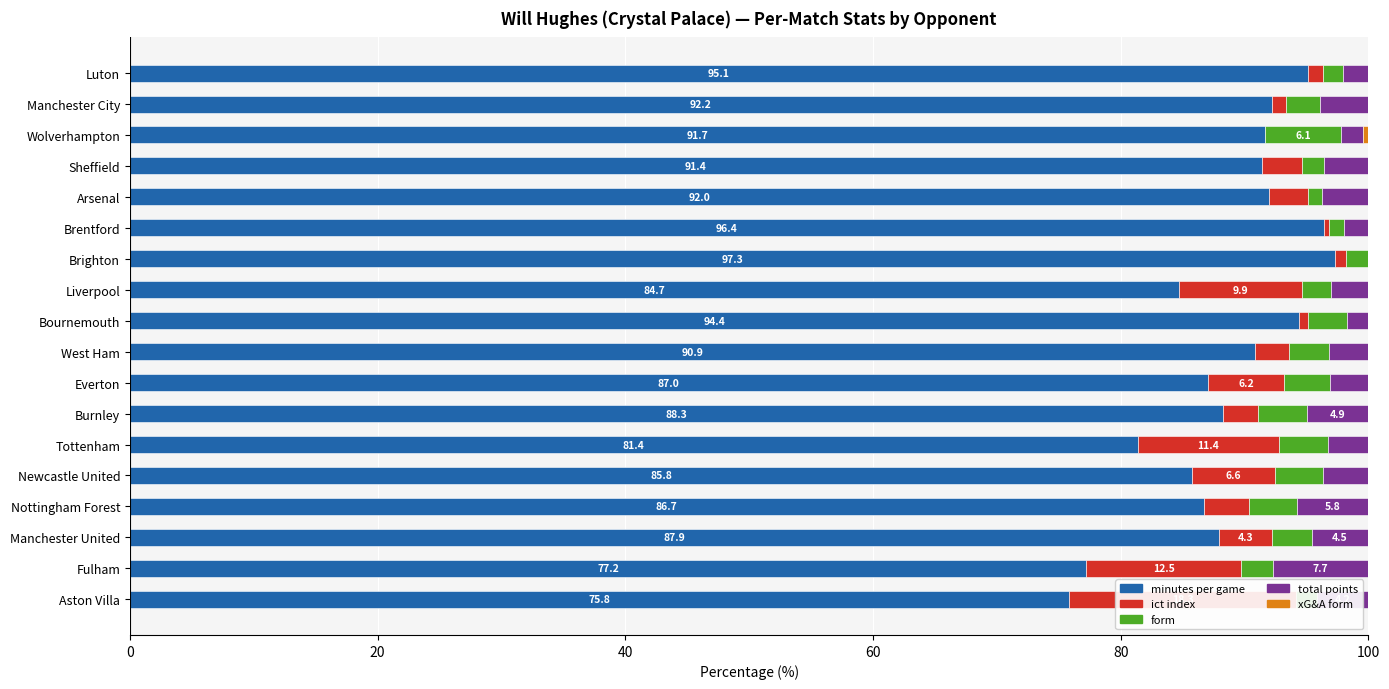

What position from the left is 7?

8